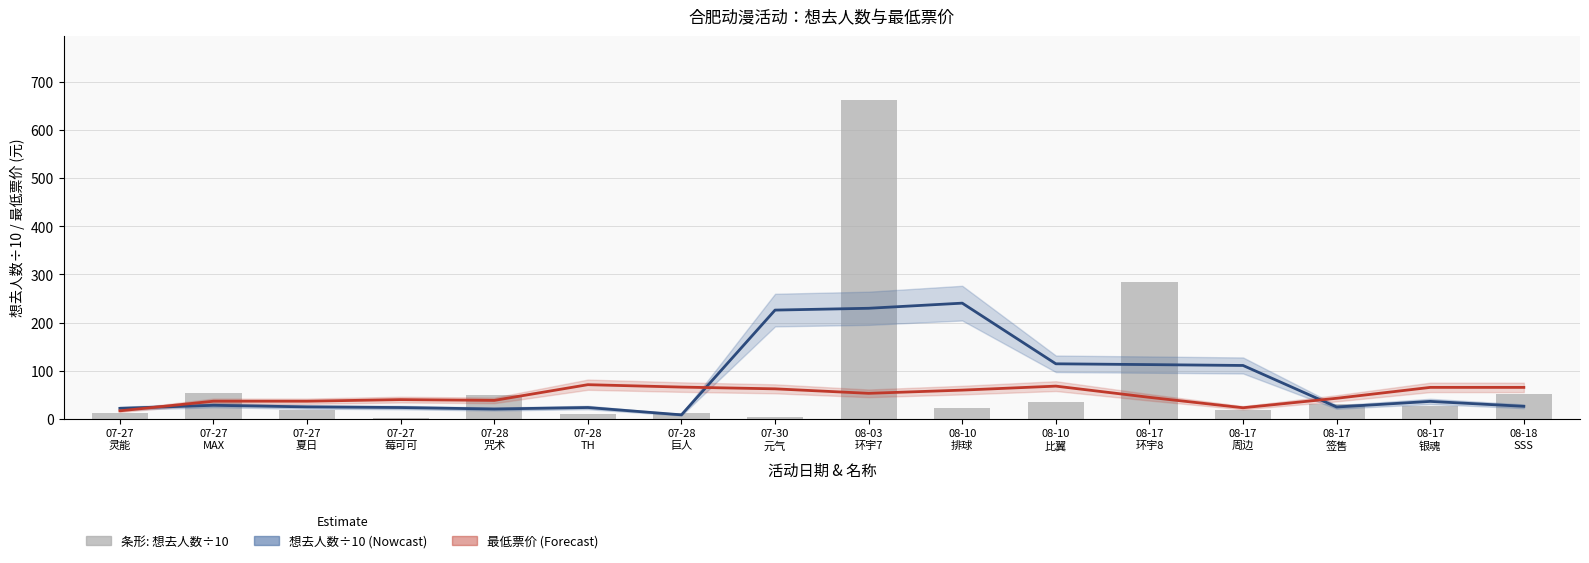

What is the spread (max minus min) of values at 08-10
比翼?

46.4